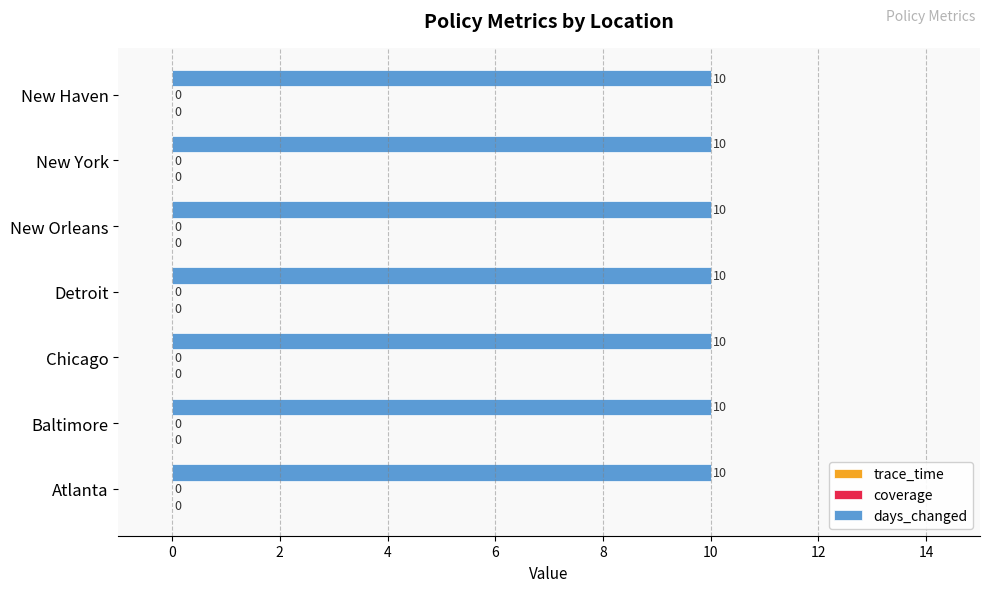

How many bars are there in total?

21